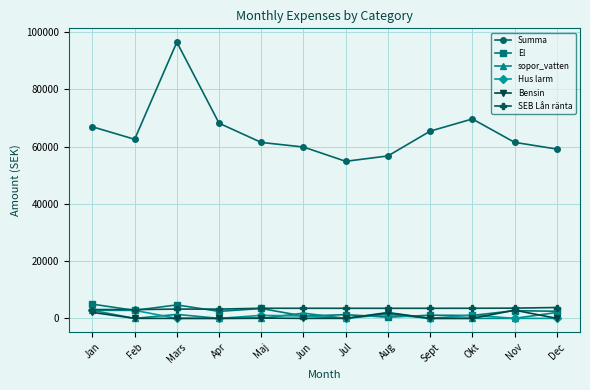

What is the difference between the second highest and minimum values in the sopor_vatten series?

2075